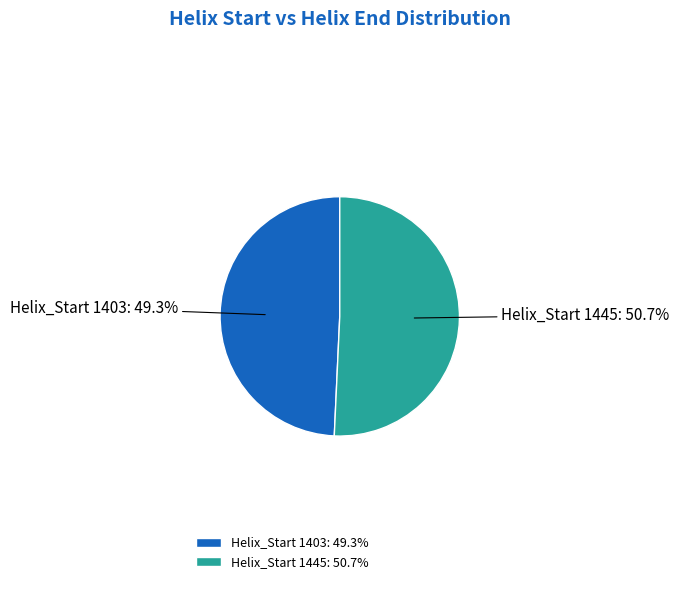

Combined, what portion of the pie is Helix_Start 1403: 49.3% and Helix_Start 1445: 50.7%?

100.0%